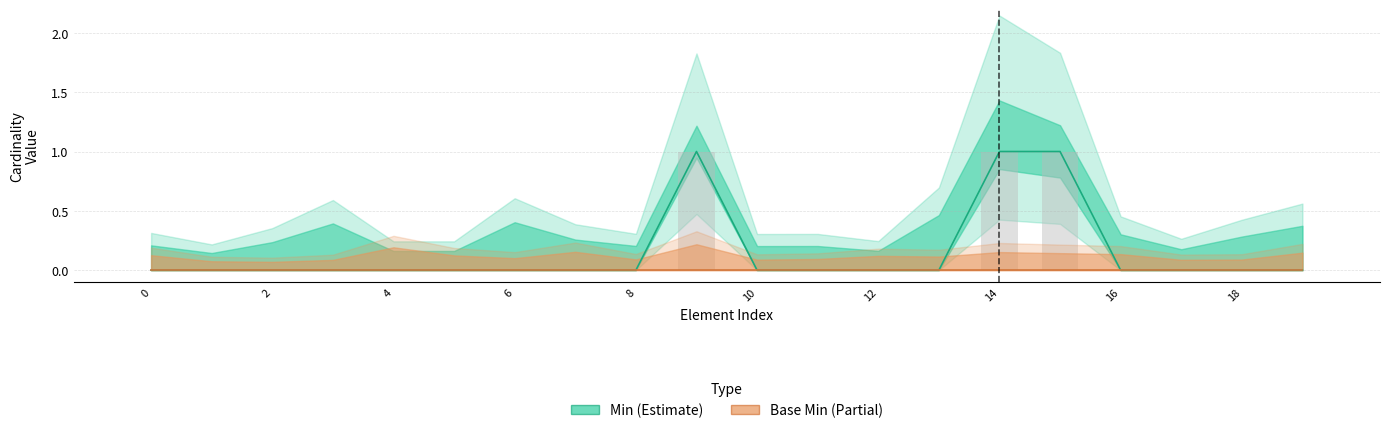

Rank the series by their maximum value, from lowest to highest.

Base Min, Min